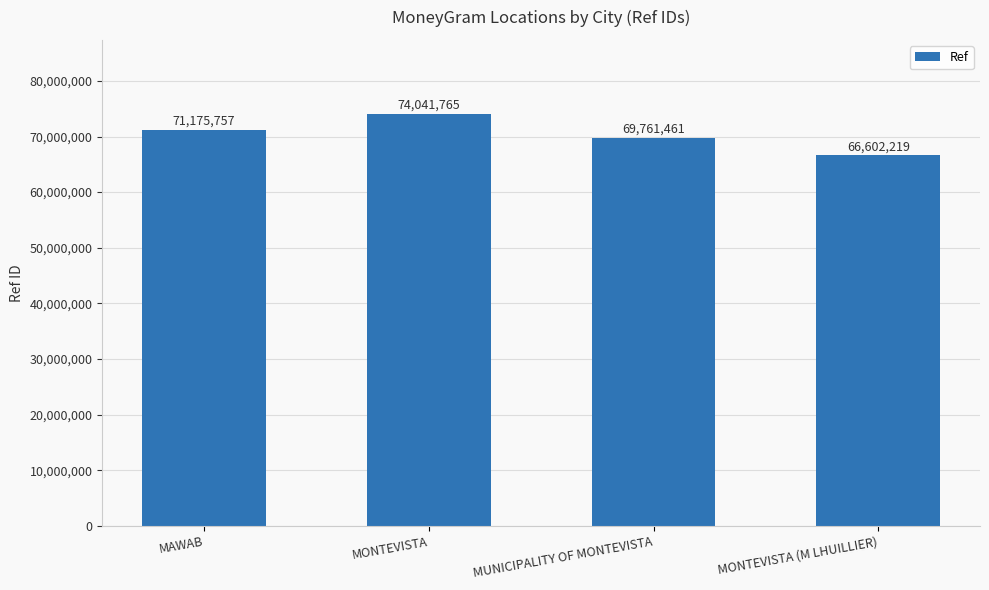

Reading left to right, list all the values displayed in this chart.

MAWAB=71175757	MONTEVISTA=74041765	MUNICIPALITY OF MONTEVISTA=69761461	MONTEVISTA (M LHUILLIER)=66602219